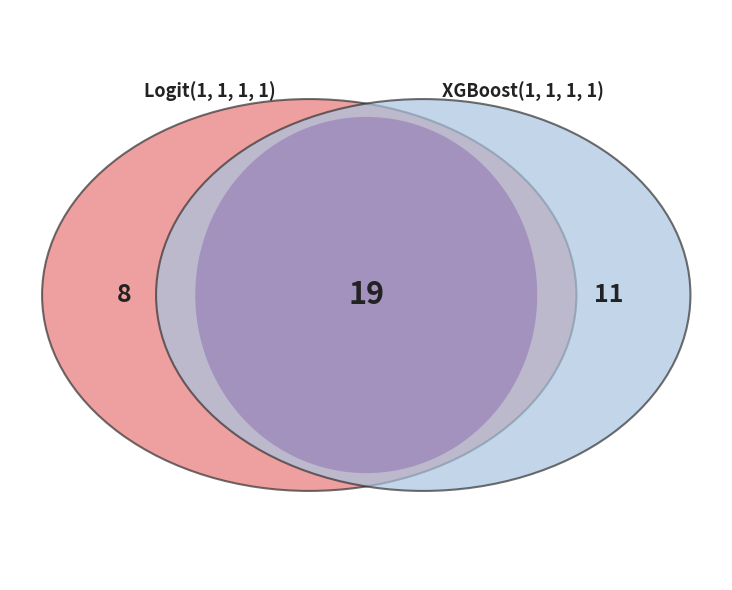

True or false: Logit(1, 1, 1, 1) accounts for 51% of the total.

False